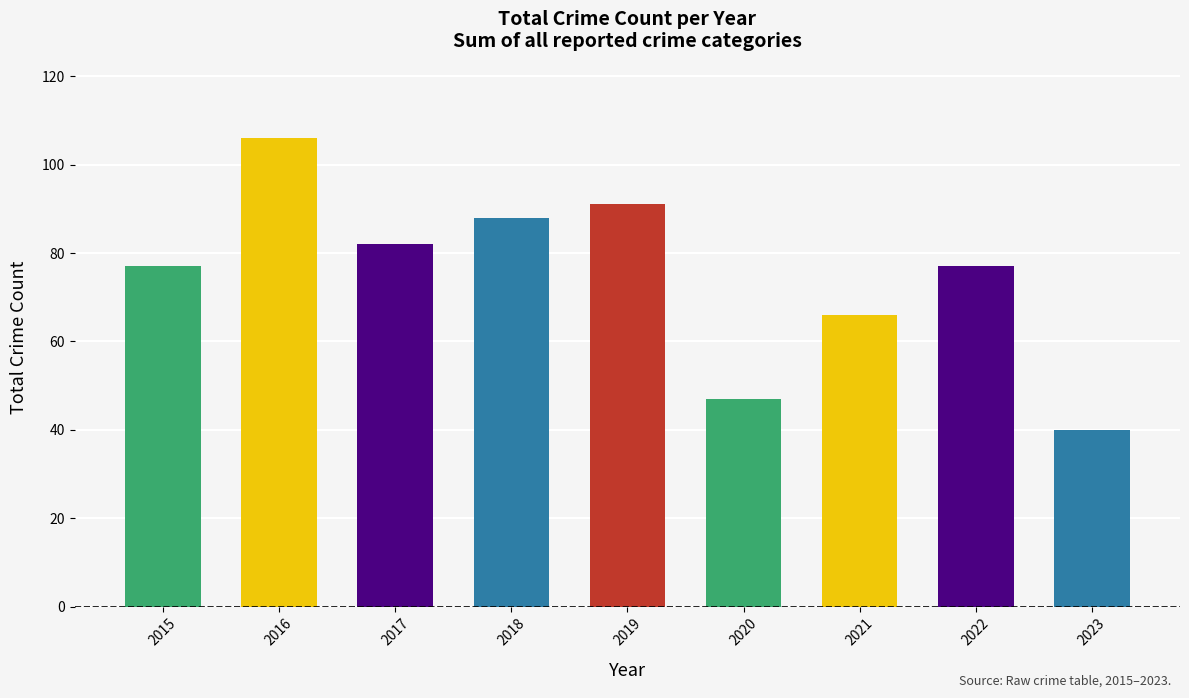

What value does the data have at 2017, to the nearest 10?

80